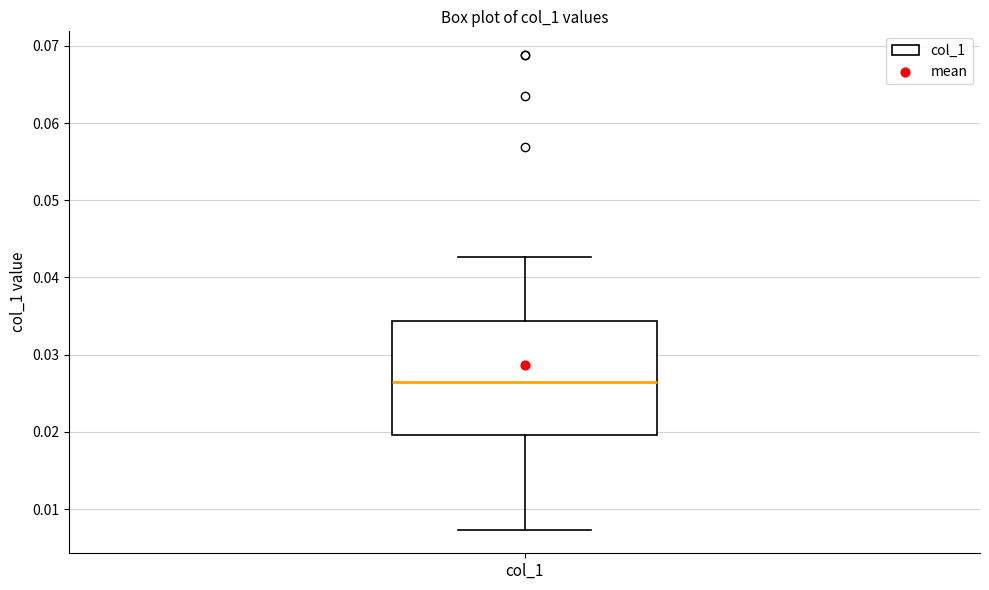

Where does the lower whisker of the box for col_1 end on the y-axis? The values are not printed on the chart, so give them approximately, as read against the axis.

0.007